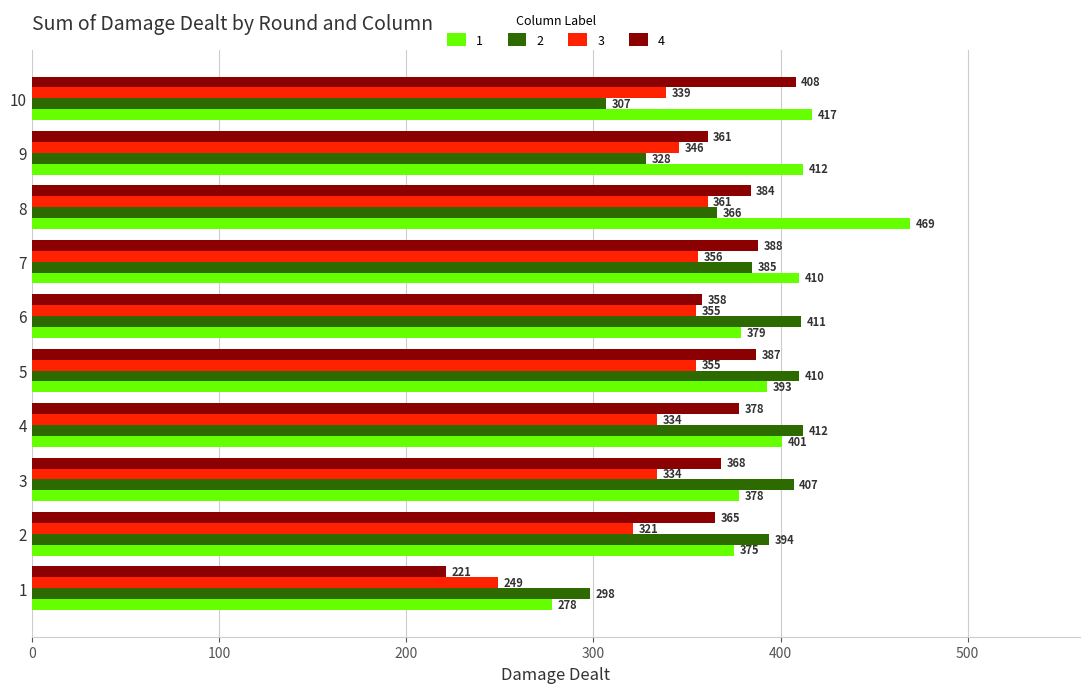

Count the number of data series in this chart.

4